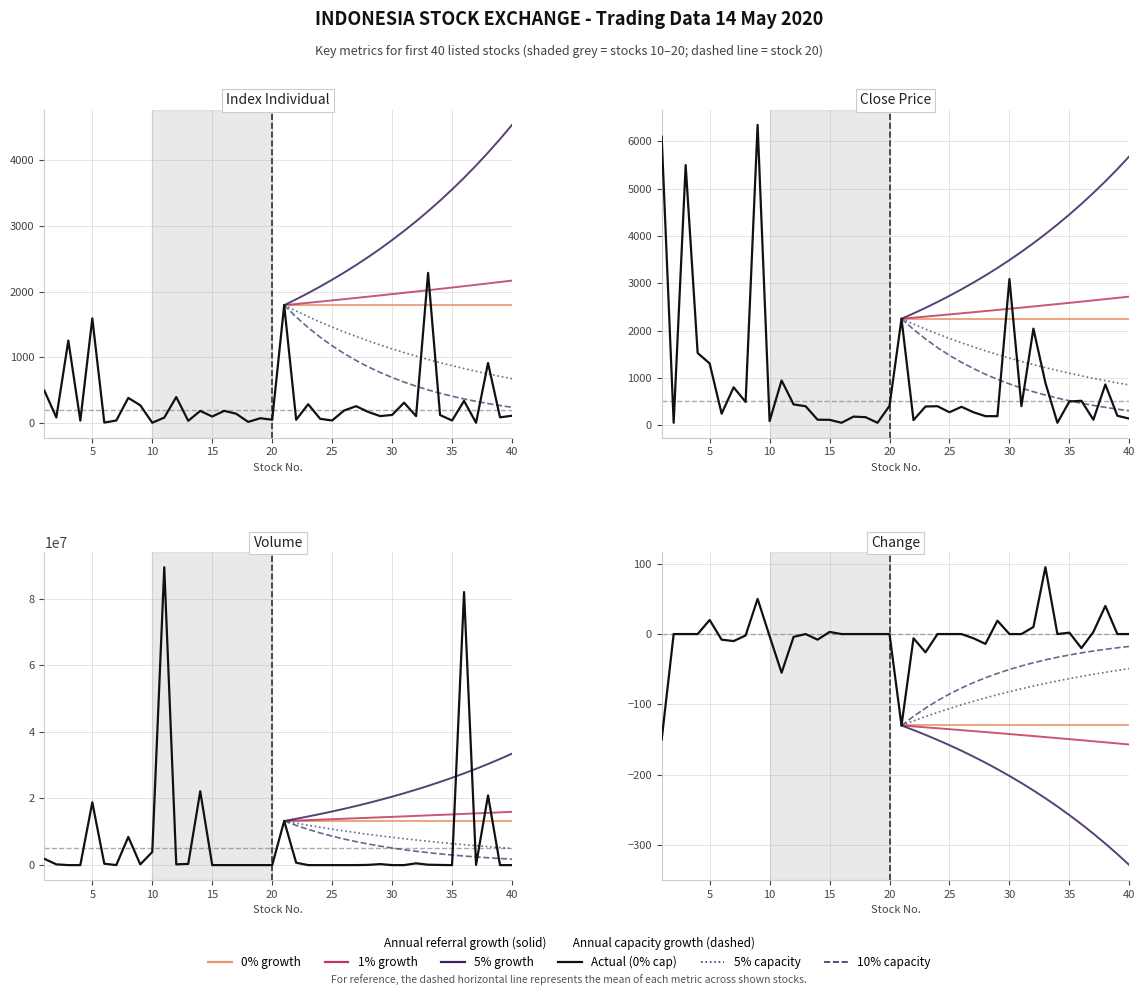

How many negative values does the Change series have?

14